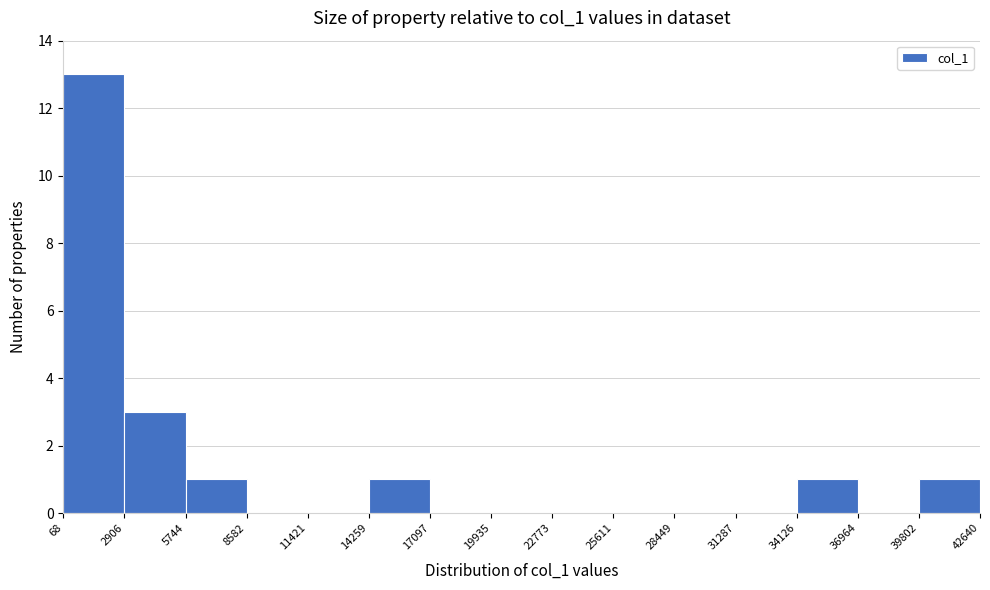

Reading left to right, transcribe this chart: for each bar, give the range it covers on the x-axis and its height. The values are not printed on the chart, so give them approximately, as read against the axis.

68 to 2906: 13
2906 to 5744: 3
5744 to 8582: 1
8582 to 11421: 0
11421 to 14259: 0
14259 to 17097: 1
17097 to 19935: 0
19935 to 22773: 0
22773 to 25611: 0
25611 to 28449: 0
28449 to 31287: 0
31287 to 34126: 0
34126 to 36964: 1
36964 to 39802: 0
39802 to 42640: 1